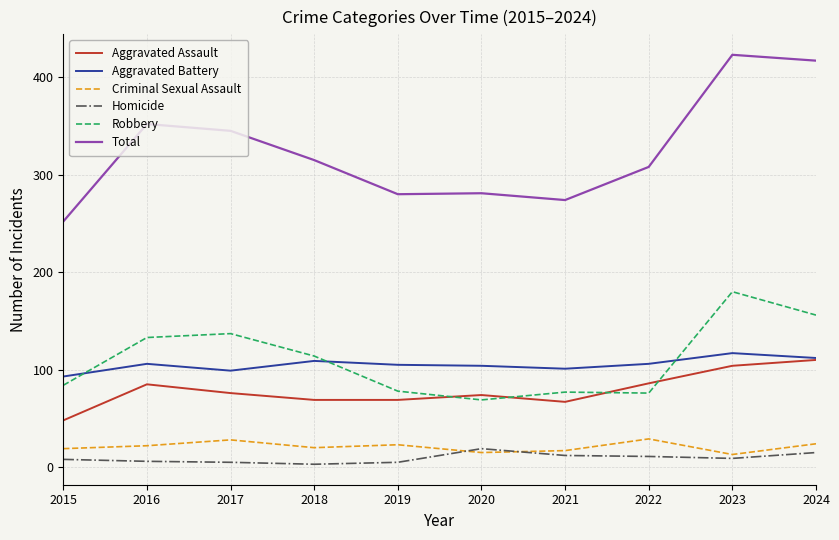

Does the chart have visible grid lines?

Yes